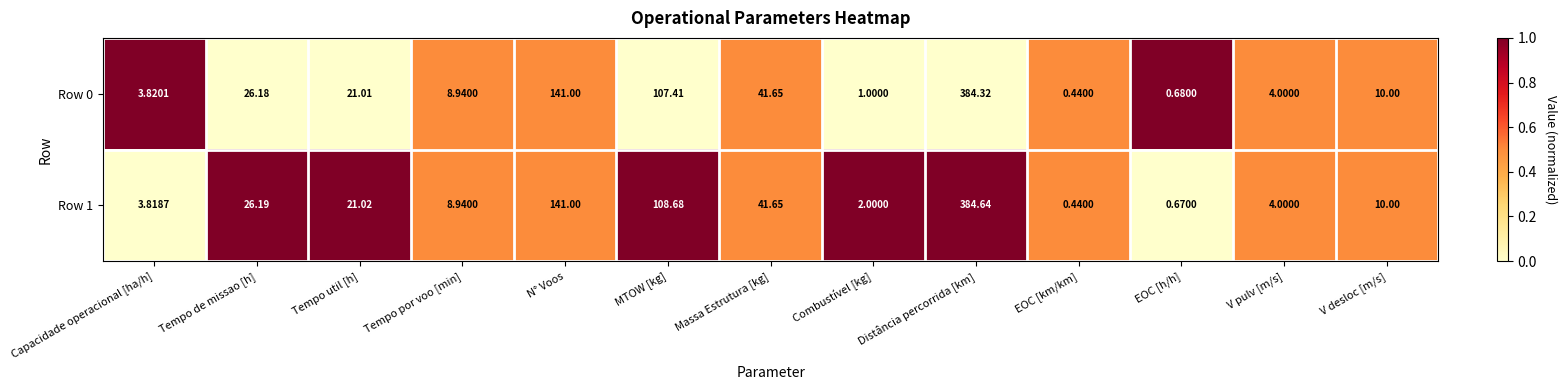

At which label does Row 1 reach its peak?

Distância percorrida [km]